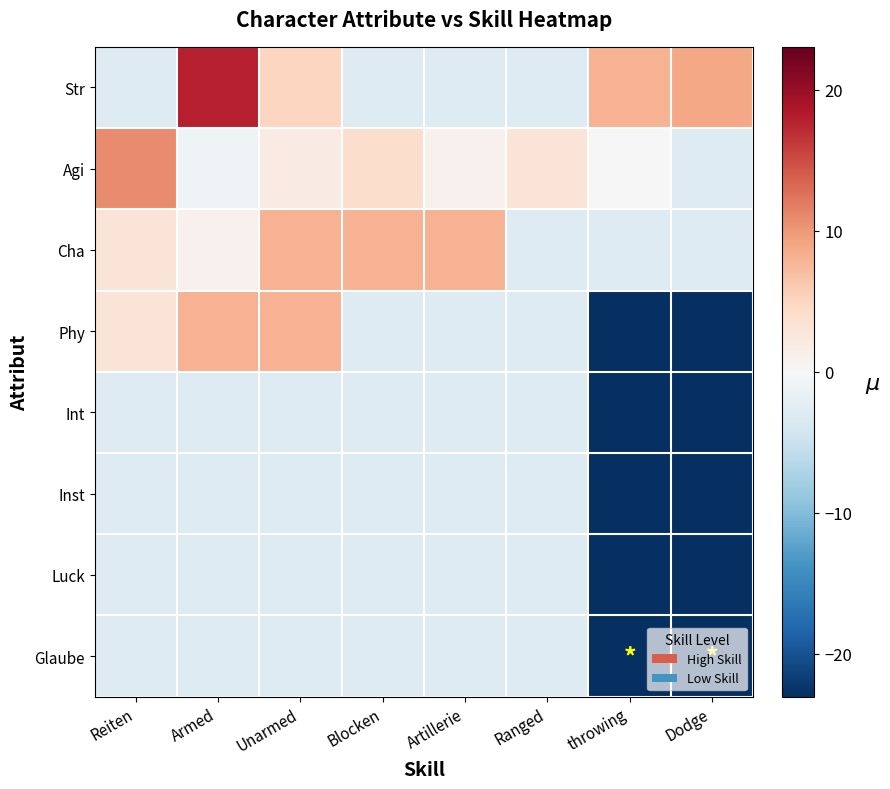

What is the smallest value displayed?

-23.0